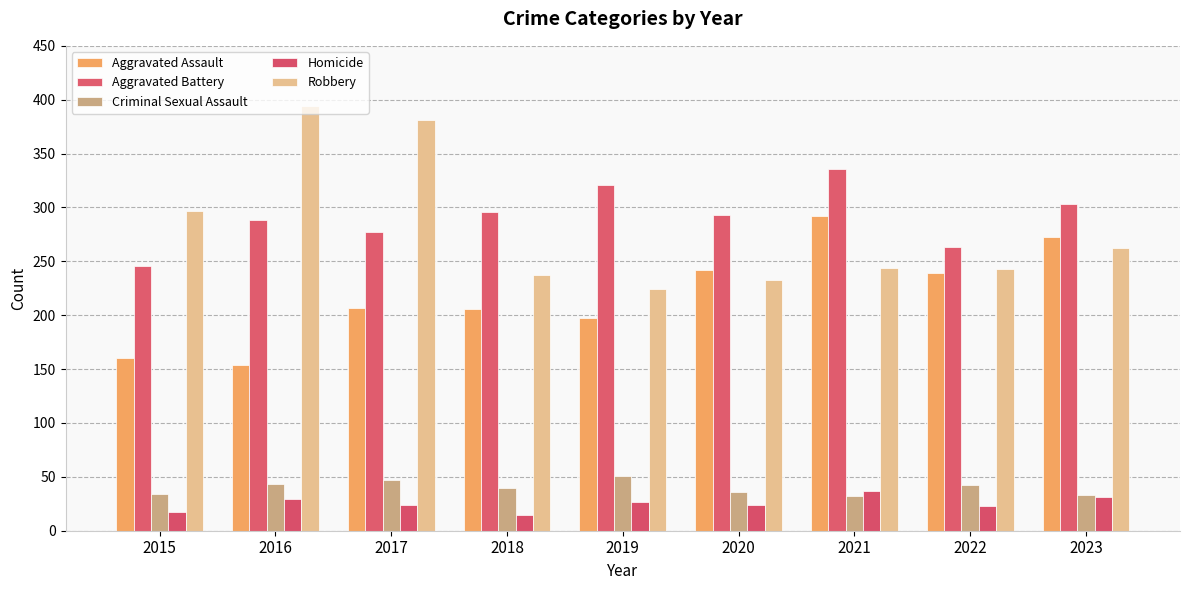

Between 2018 and 2016, which is larger?

2018